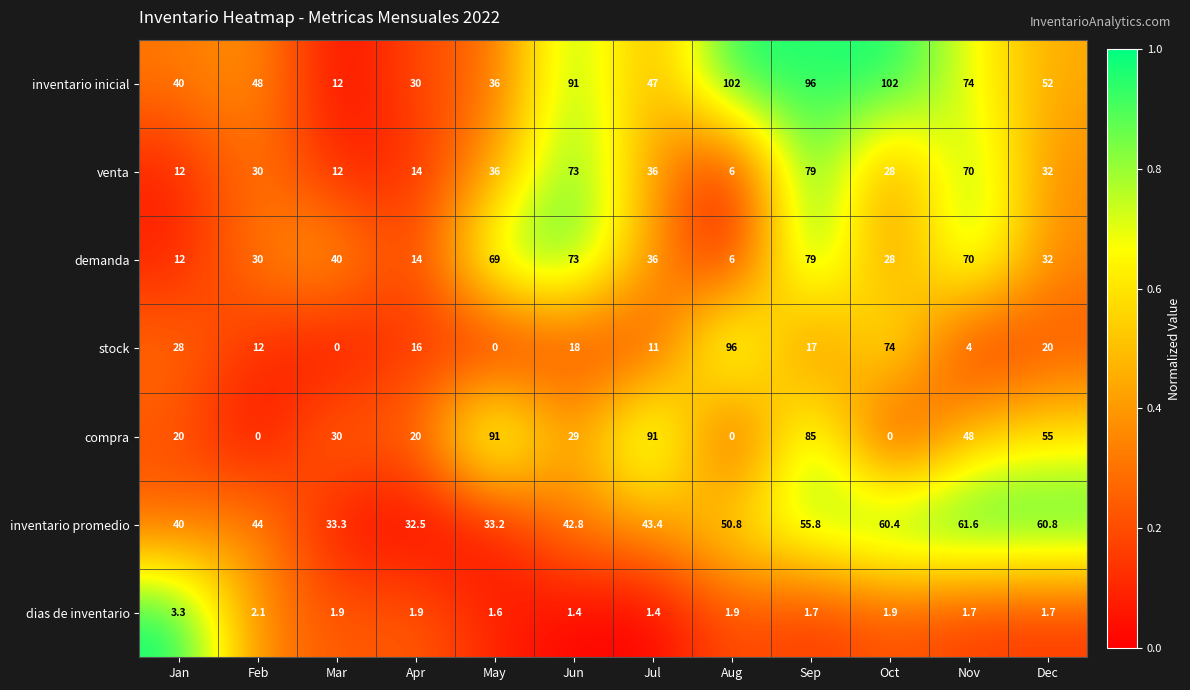

The value of venta at May is 36.0. True or false?

True